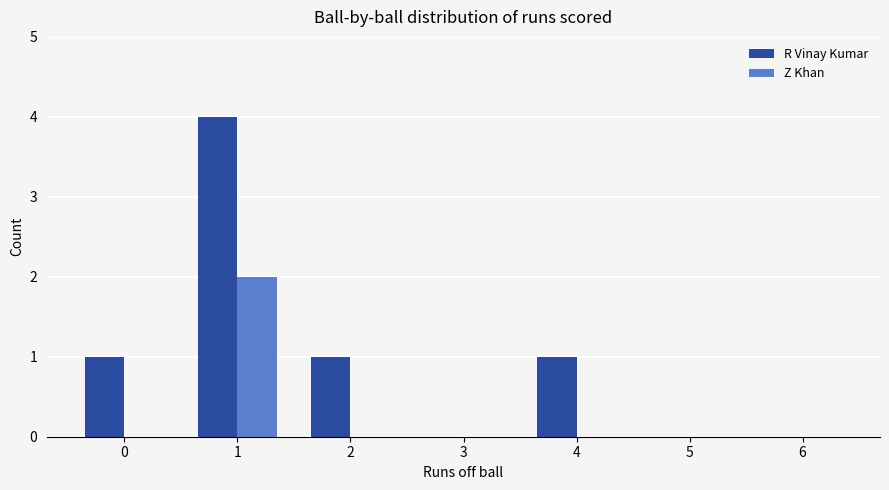

What is the maximum value for Z Khan?

2